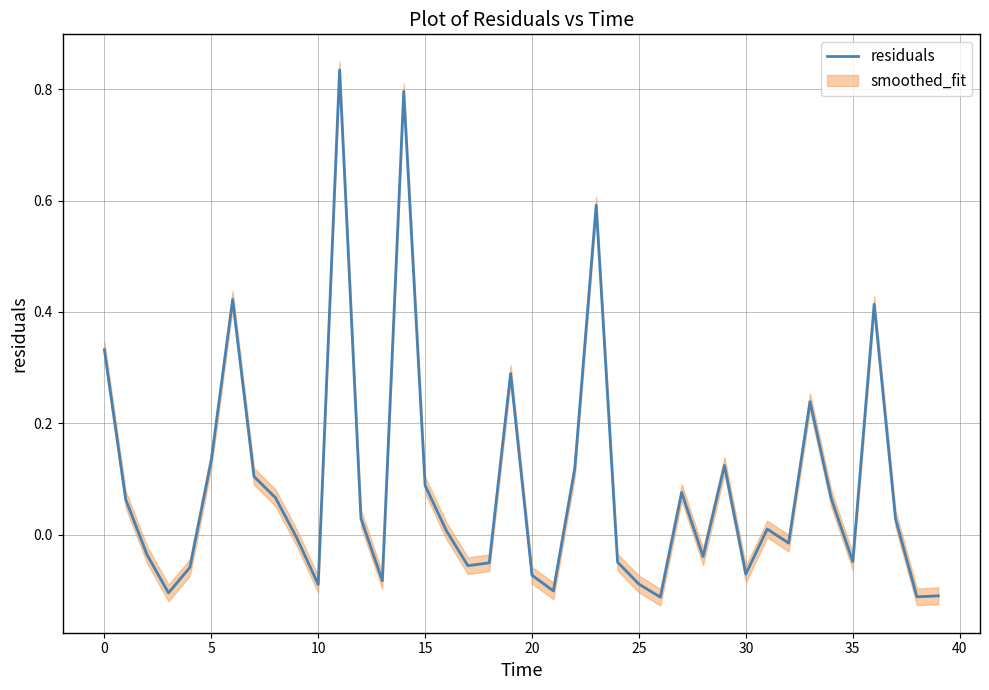

What is the difference between the second highest and second lowest values?

0.9